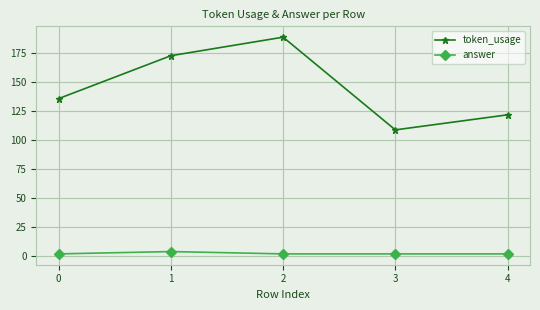

Count the number of categories in the chart.

5